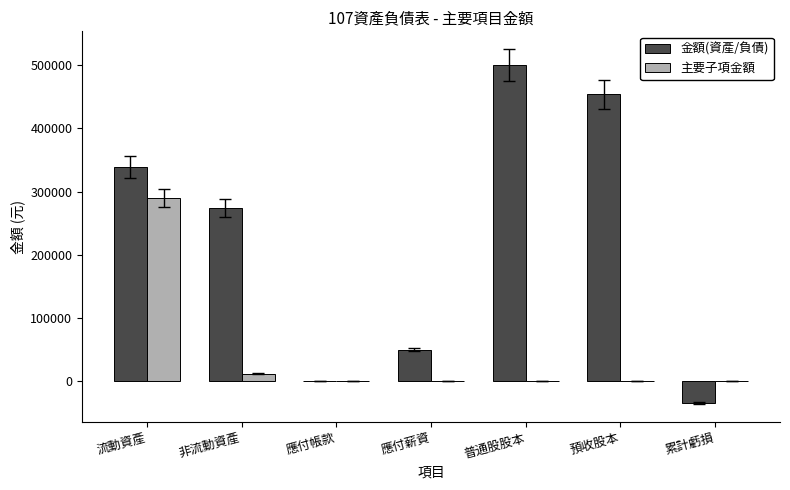

Between 應付薪資 and 累計虧損, which series saw the biggest shift?

金額(資產/負債)